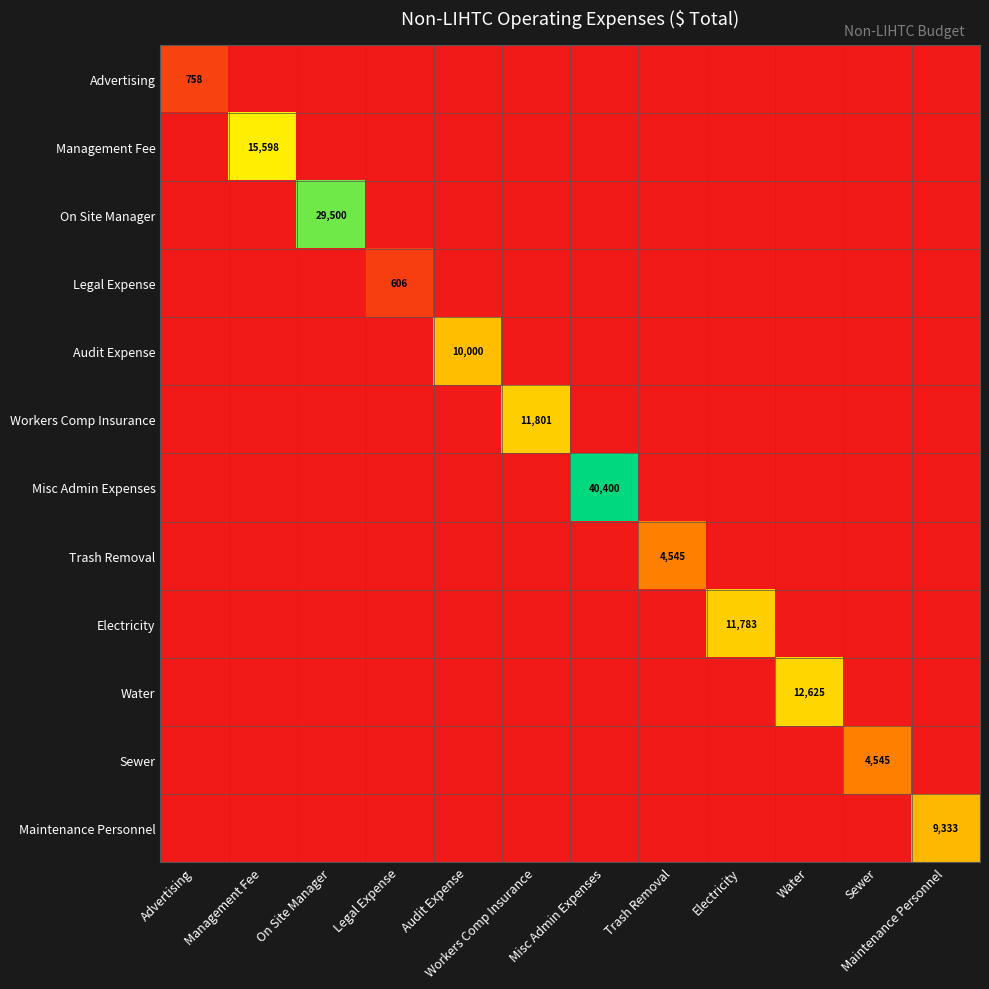

Count the number of categories in the chart.

12